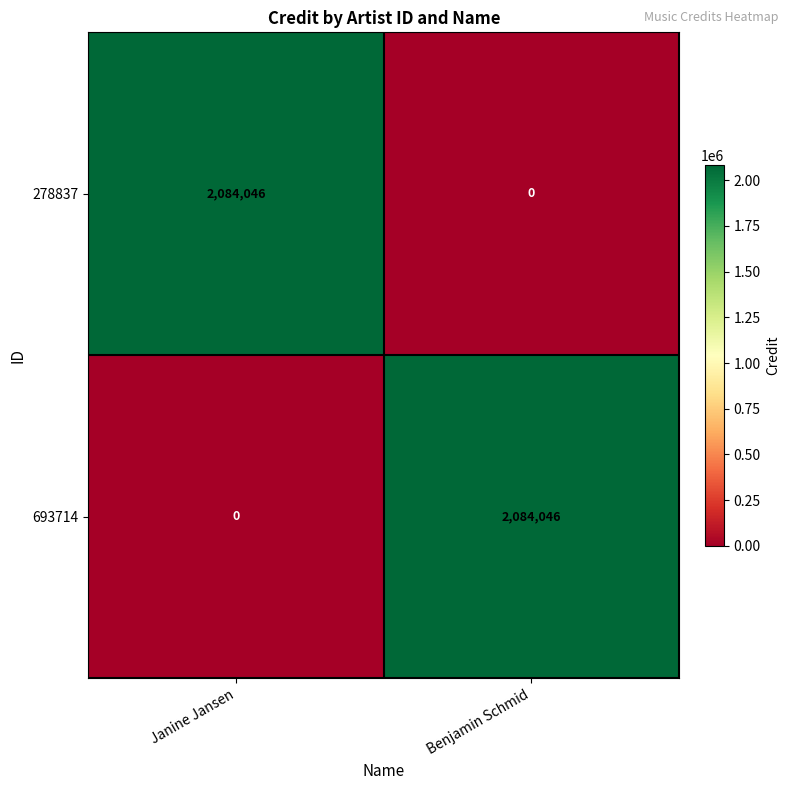

What is the difference between the highest and lowest values at Benjamin Schmid?

2084046